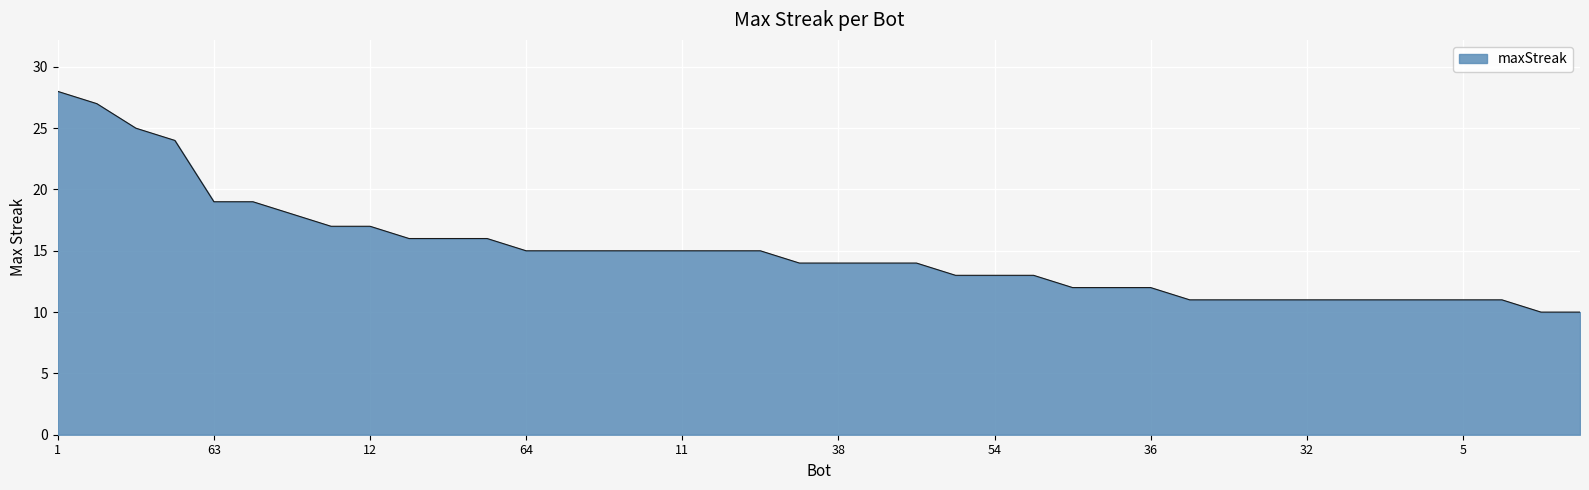

What is the greatest value displayed?

28